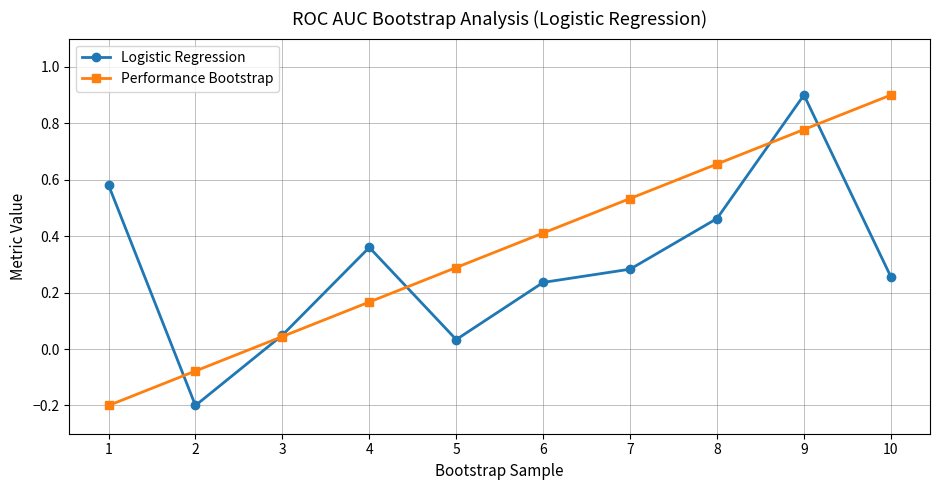

True or false: Logistic Regression has more than 1 points higher than both neighbors.

True